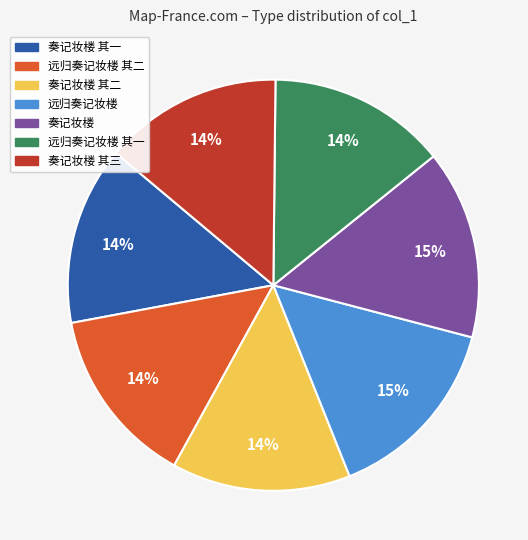

To the nearest percent, what portion does 远归奏记妆楼 其一 represent?

14%